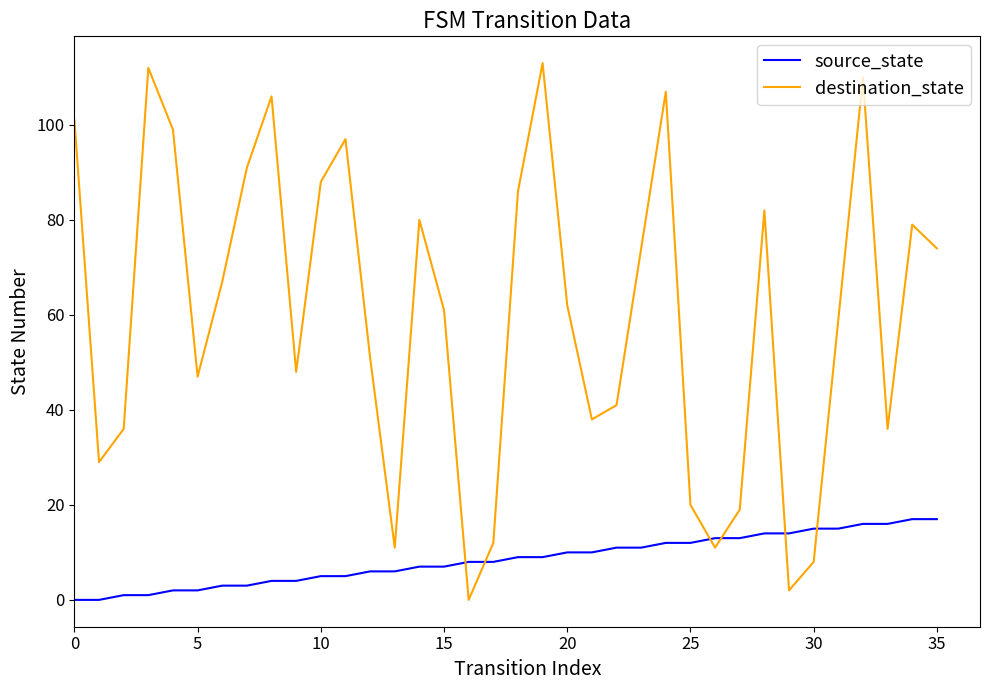

What is the difference between the maximum and minimum values in the source_state series?

17